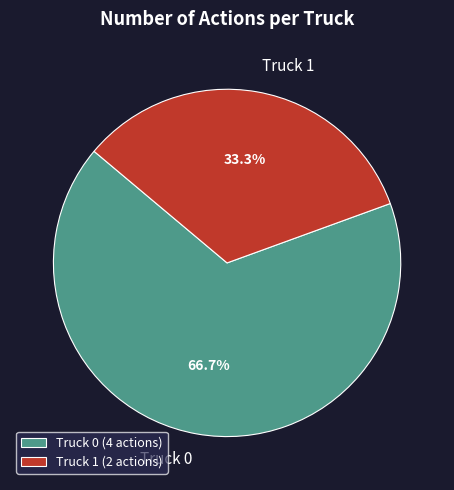

To the nearest percent, what is the combined percentage of Truck 0 and Truck 1?

100%